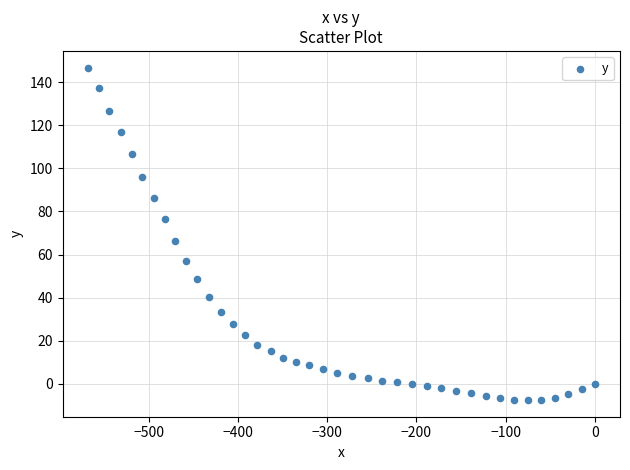

What is the range of X values (max minus min)?

568.6